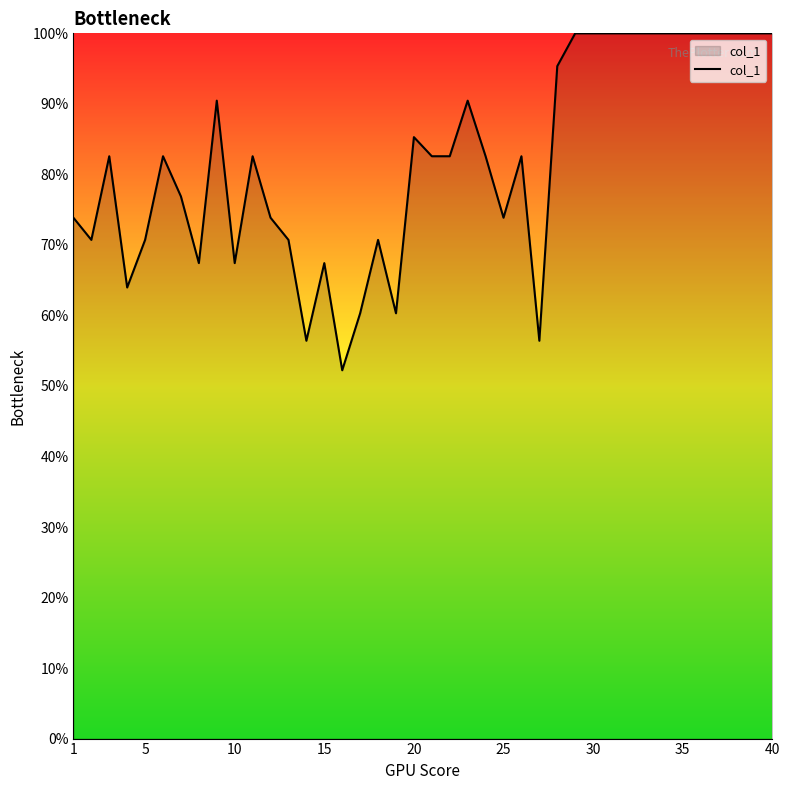

What is the difference between the maximum and minimum values?

47.8